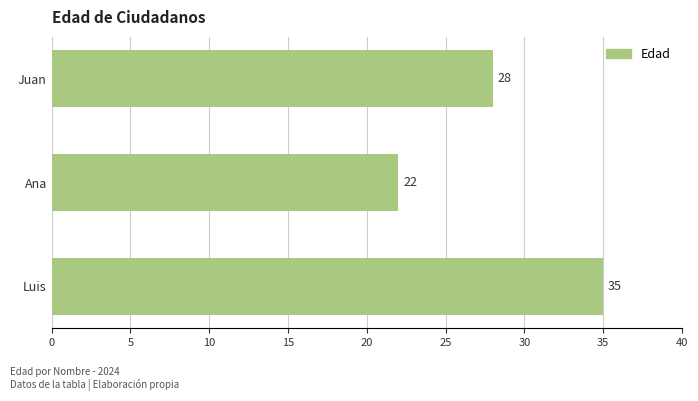

The value at Juan is 28. True or false?

True